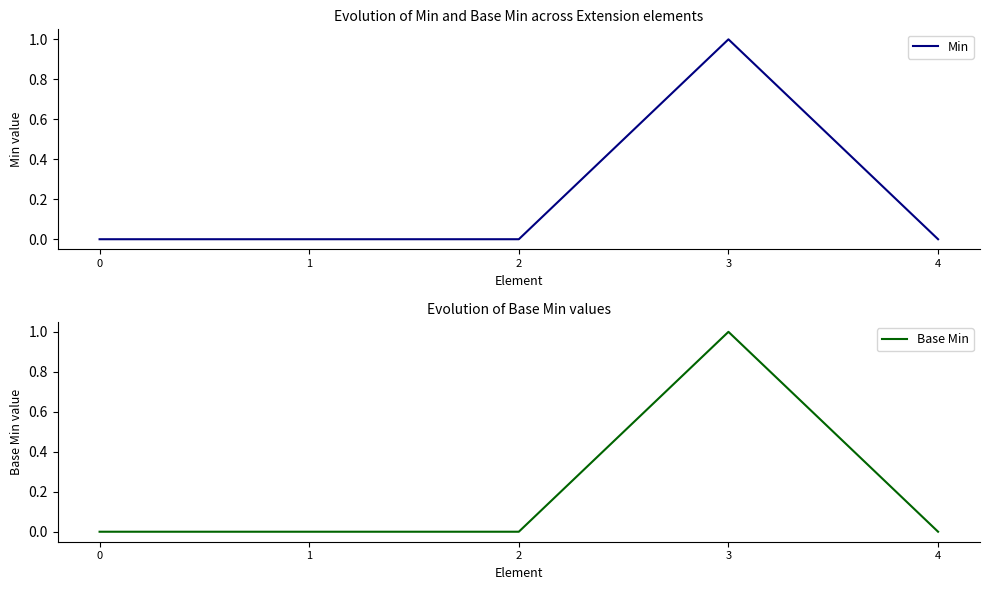

What is the sum of all Min values?

1